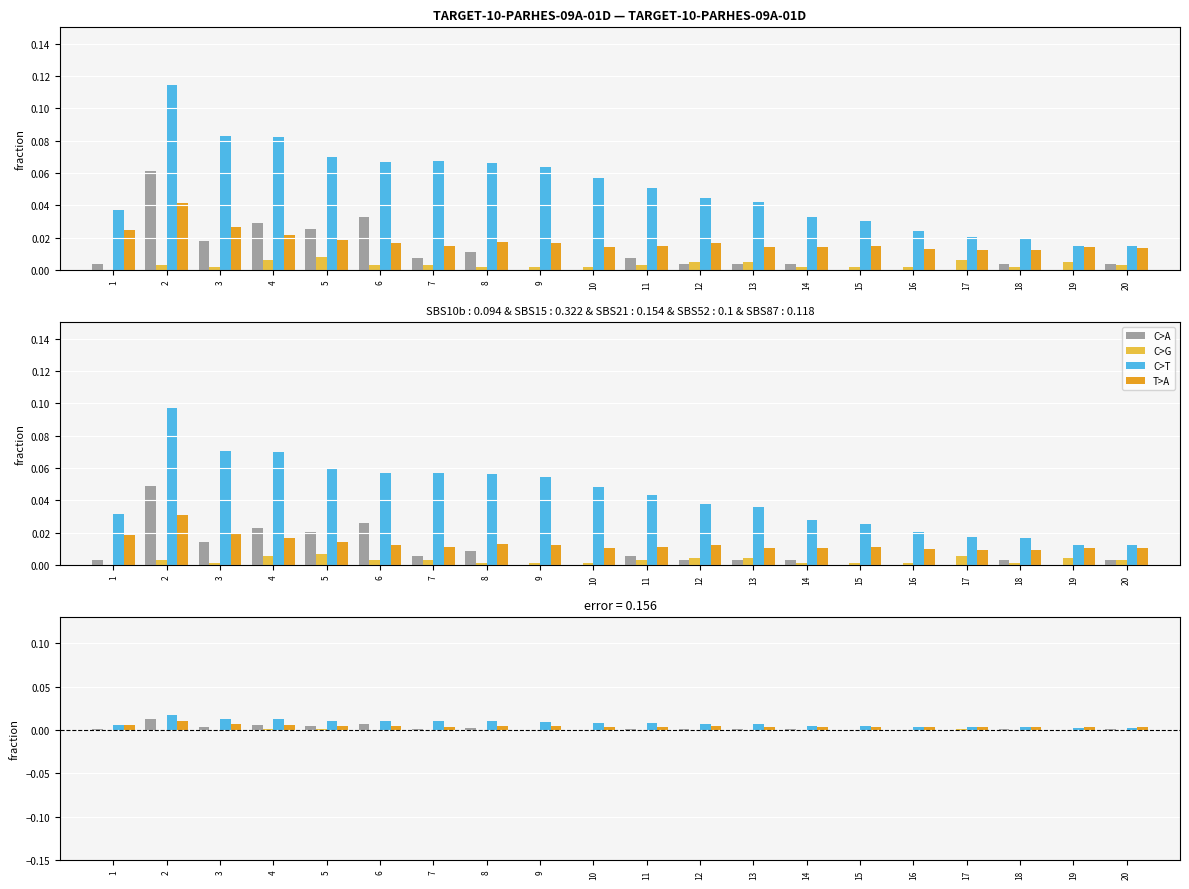

What is the highest value of the col_2 series?

0.1